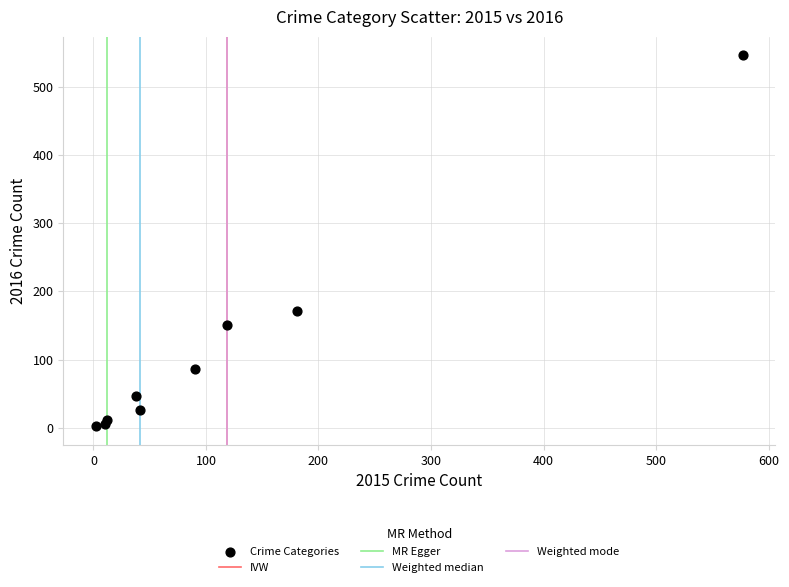

What Y value in the scatter plot is closest to 274?

171